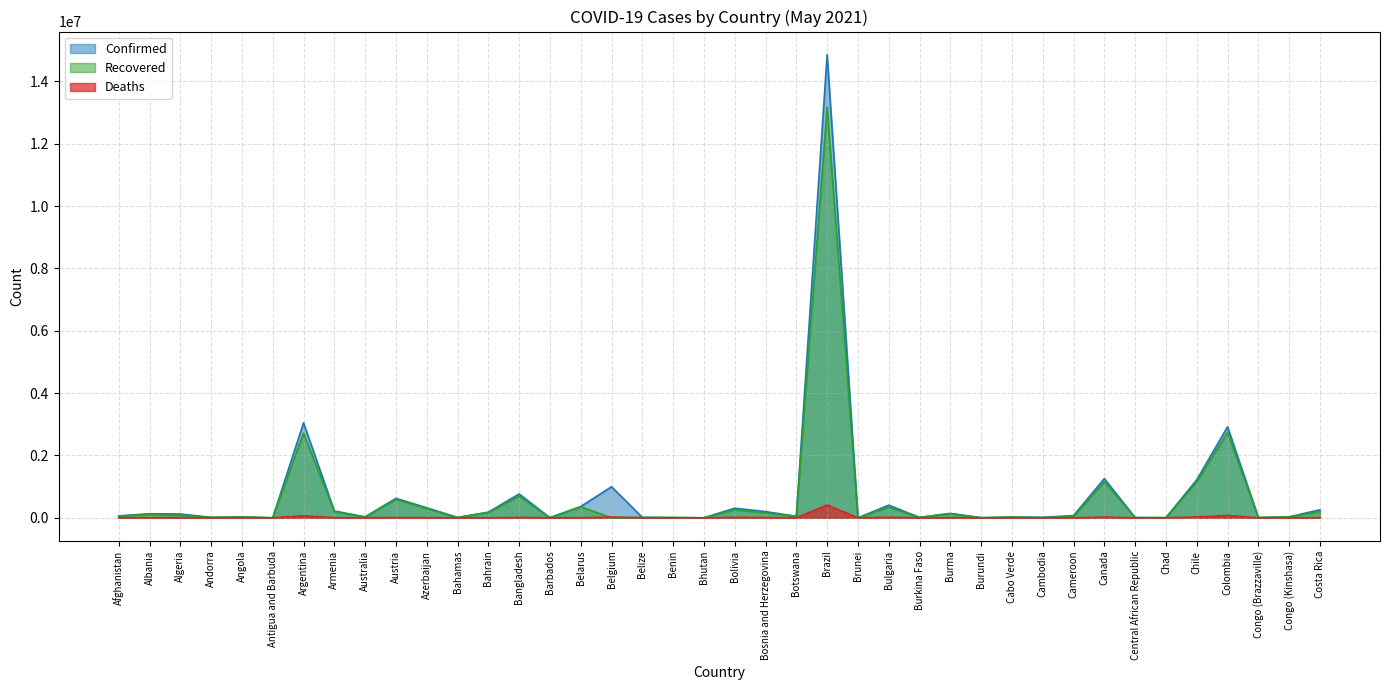

What is the total value across all series at Cambodia?

22197